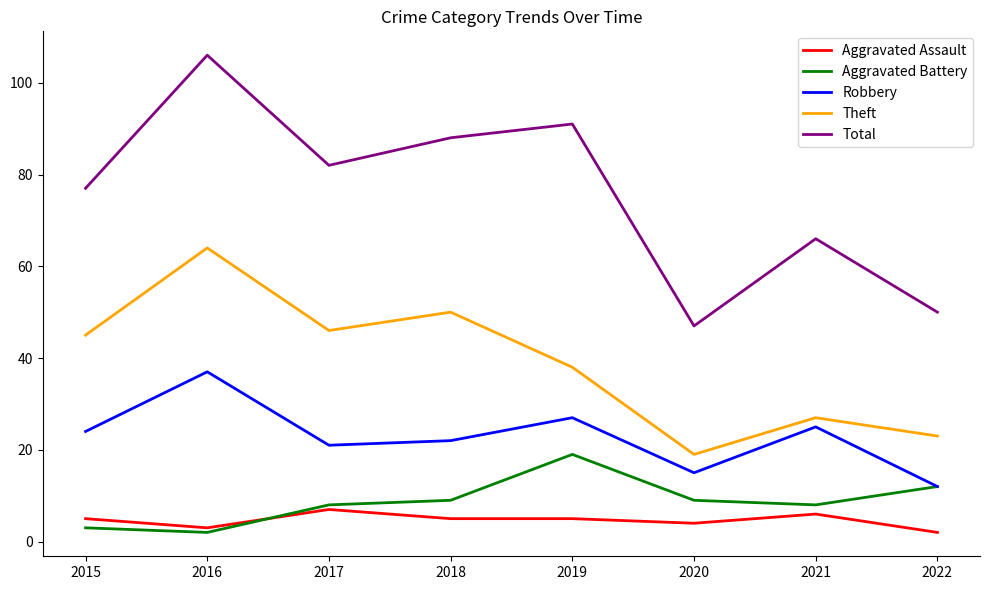

How many lines are shown in the chart?

5